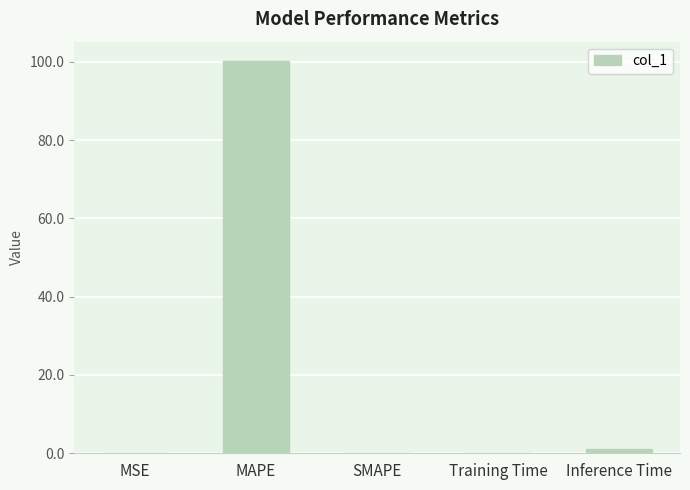

Read the value at MAPE.

100.1